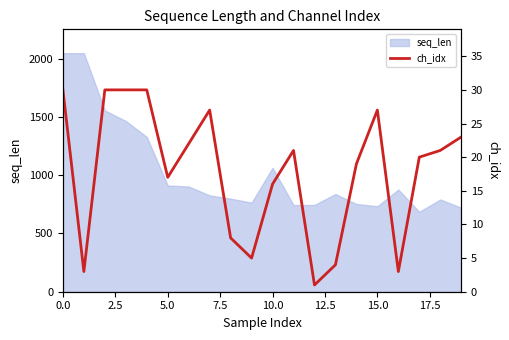

How many values are below 21?

10